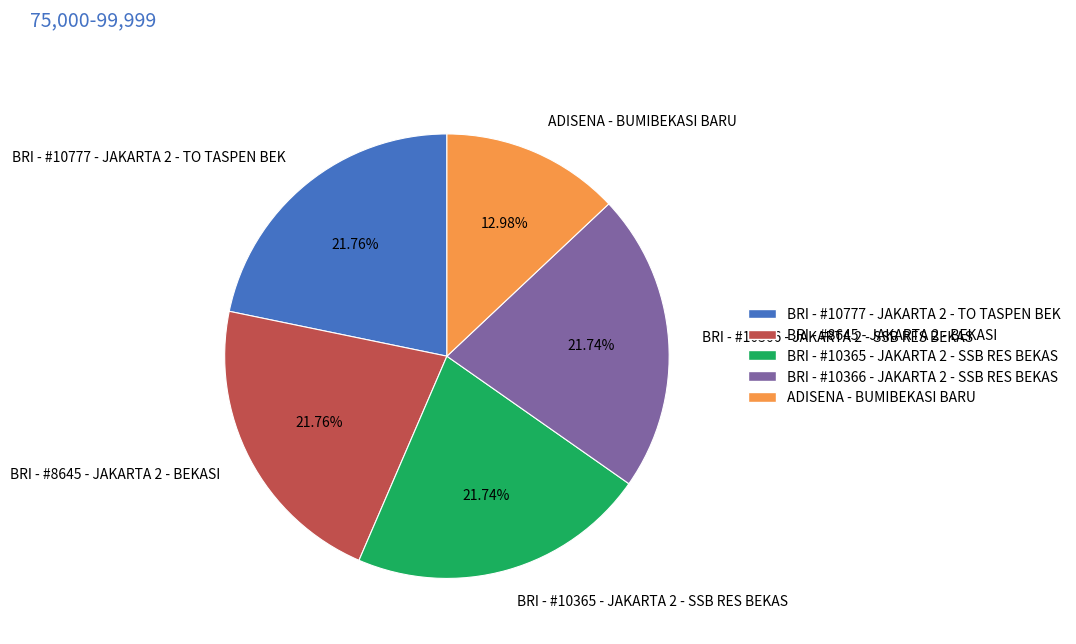

To the nearest percent, what is the combined percentage of BRI - #10365 - JAKARTA 2 - SSB RES BEKAS and BRI - #10777 - JAKARTA 2 - TO TASPEN BEK?

44%